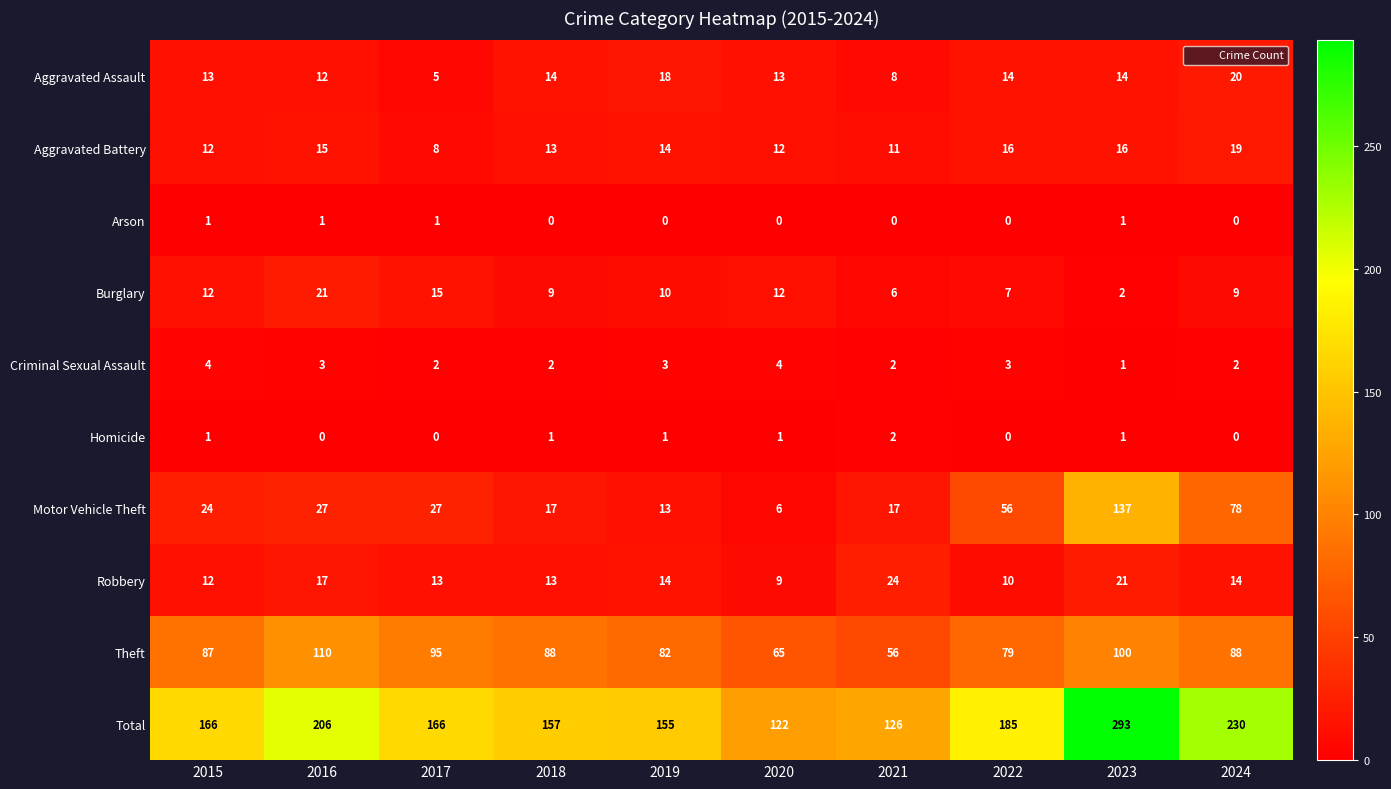

Count the number of categories in the chart.

10